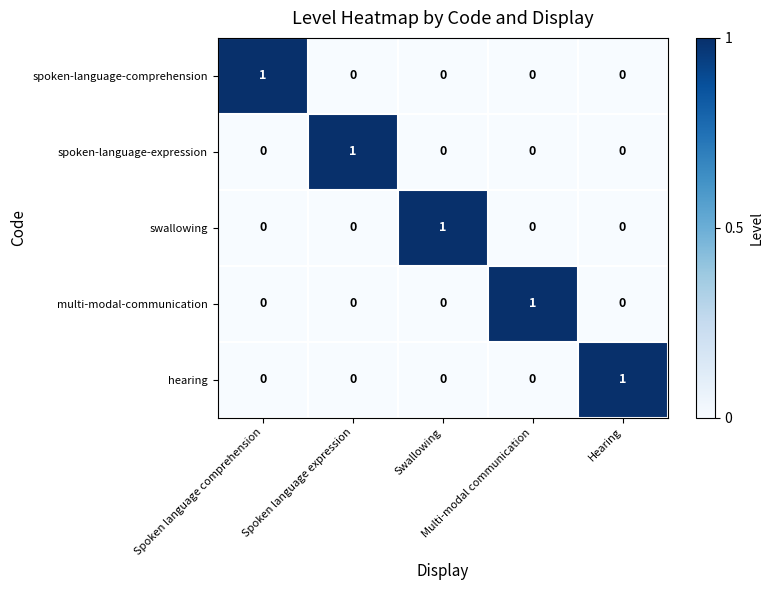

At how many categories does at least one series exceed 0?

5